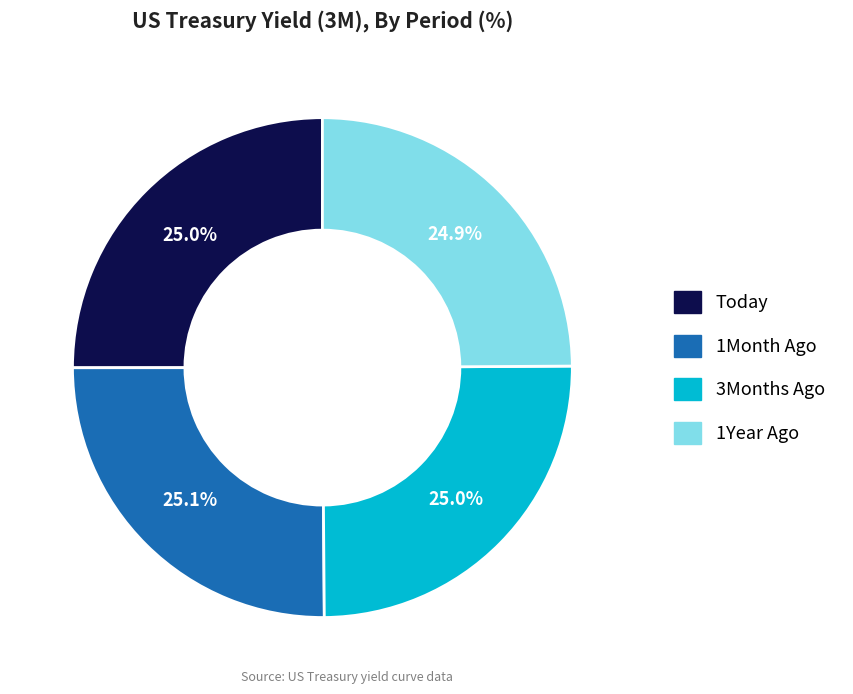

Does any single category account for the majority?

No